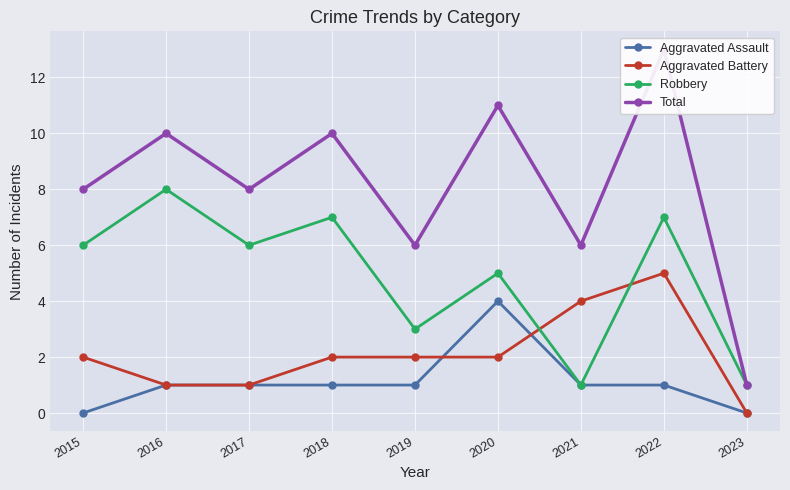

What is the difference between the highest and lowest values at 2020?

9